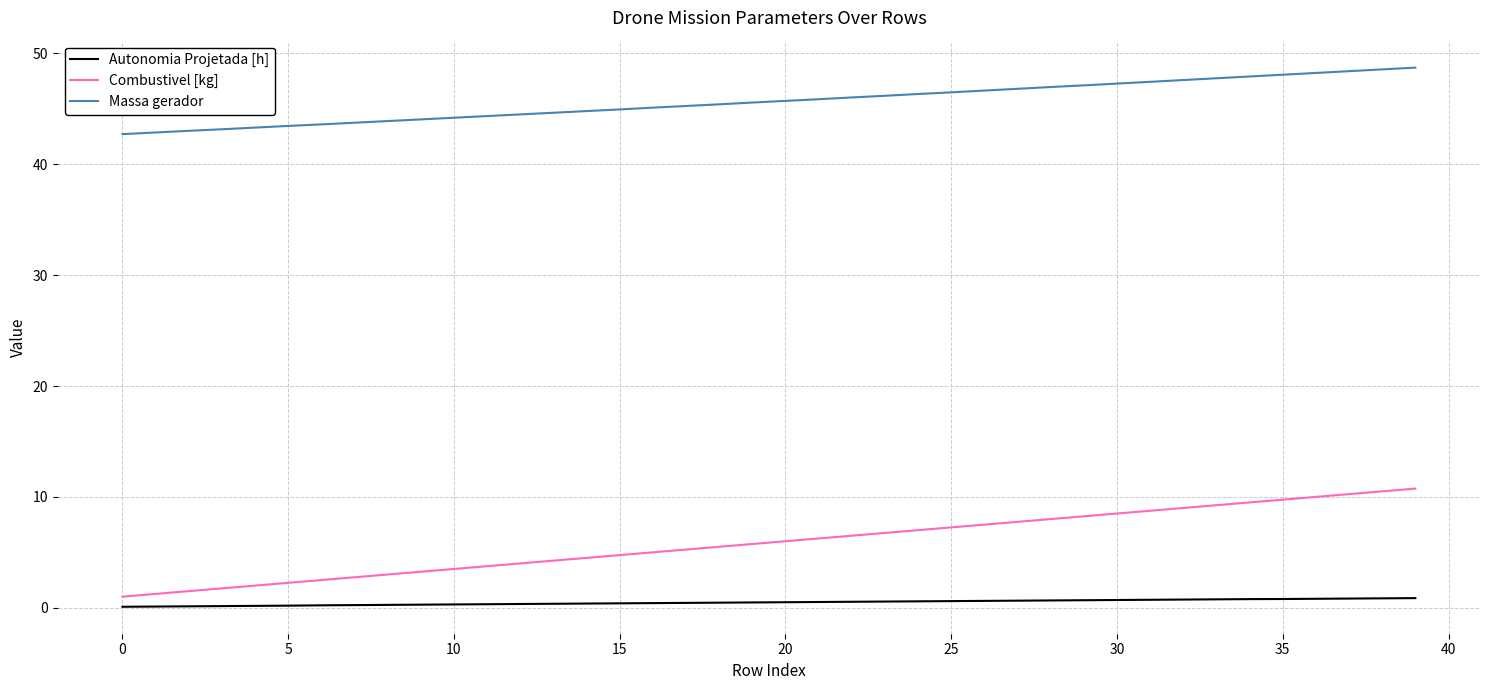

What is the maximum value for Massa gerador?

48.7